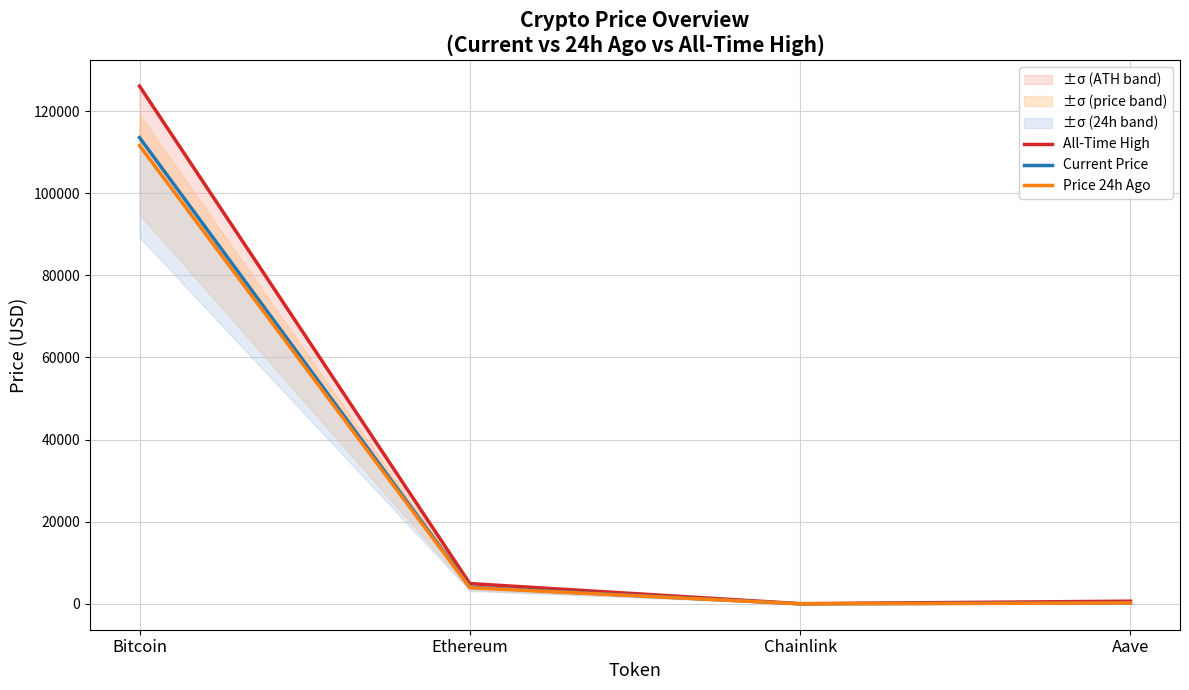

True or false: Price 24h Ago and All-Time High cross at least once.

False